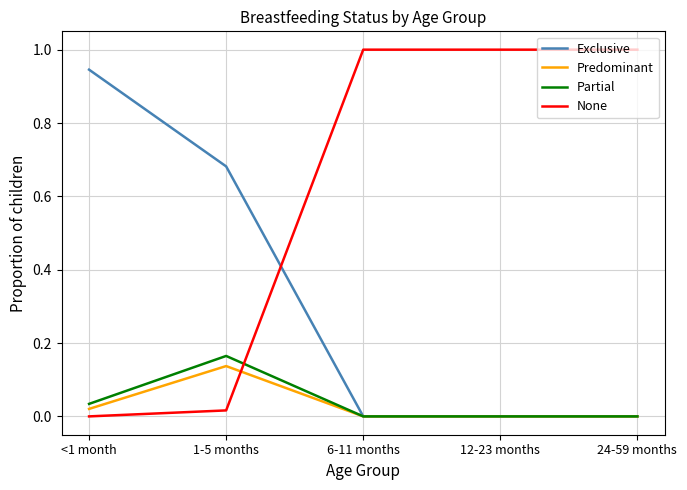

What position from the left is 24-59 months?

5